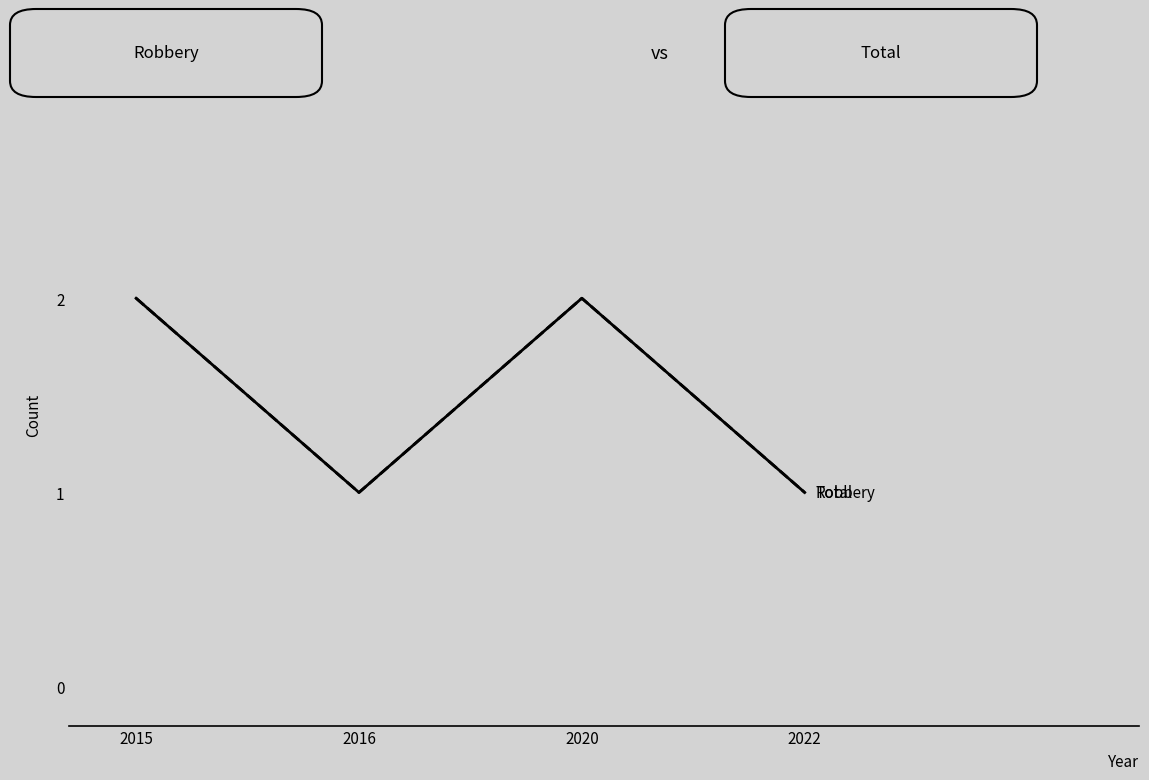

Does the chart display data point markers on the line(s)?

No